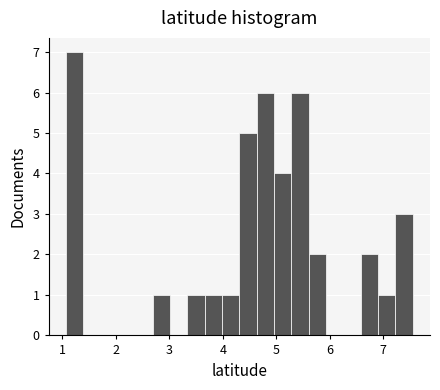

Read against the x-axis, roughly where is the centre of the tallest bar?

1.2